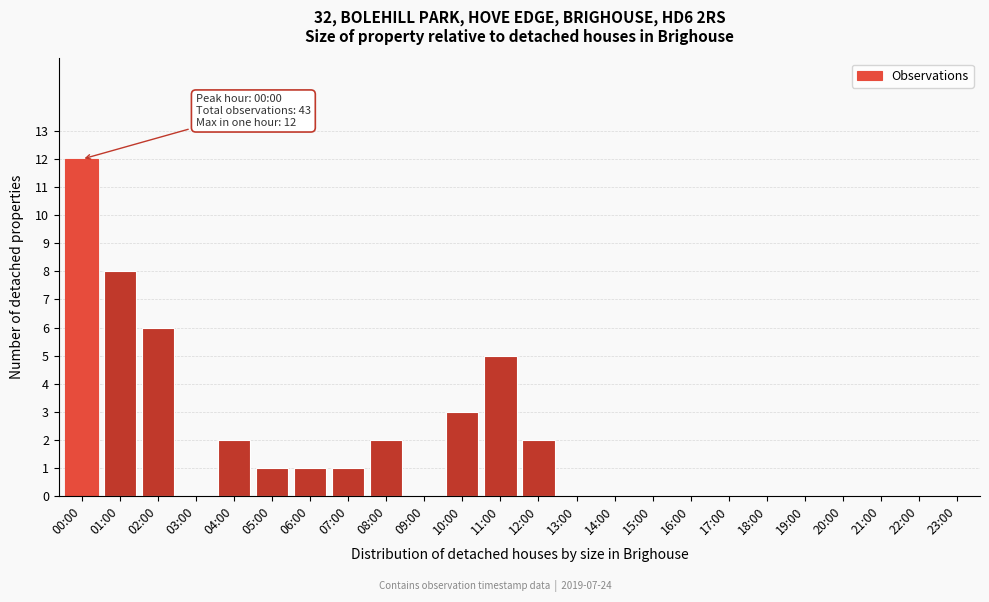

Reading left to right, transcribe all the data shown in this chart.

00:00=12	01:00=8	02:00=6	03:00=0	04:00=2	05:00=1	06:00=1	07:00=1	08:00=2	09:00=0	10:00=3	11:00=5	12:00=2	13:00=0	14:00=0	15:00=0	16:00=0	17:00=0	18:00=0	19:00=0	20:00=0	21:00=0	22:00=0	23:00=0